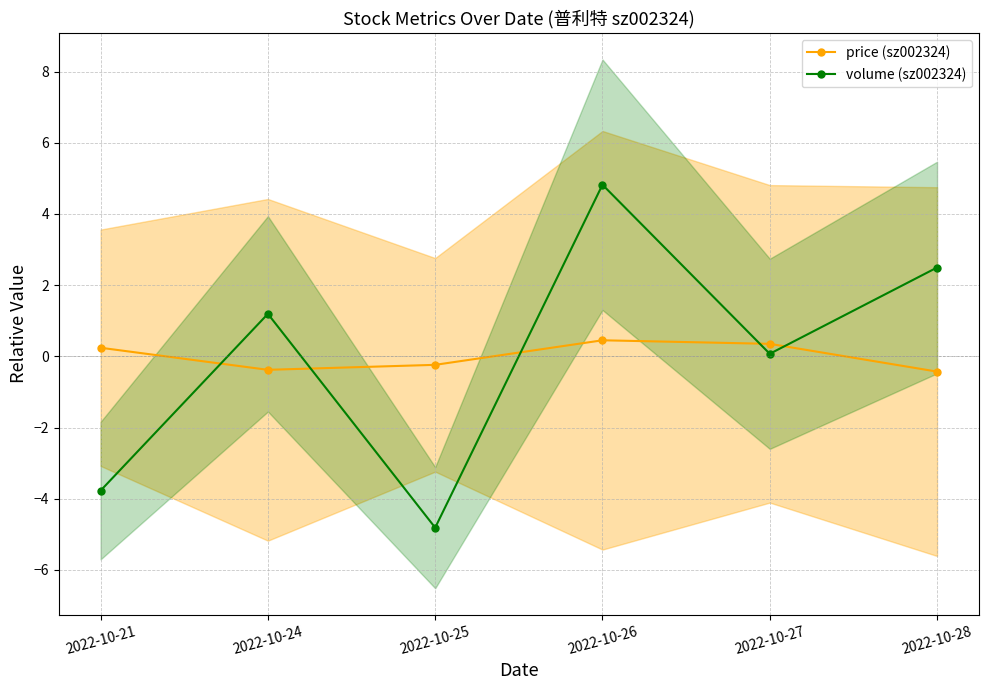

What is the difference between the price (sz002324) values at 2022-10-25 and 2022-10-21?

0.5